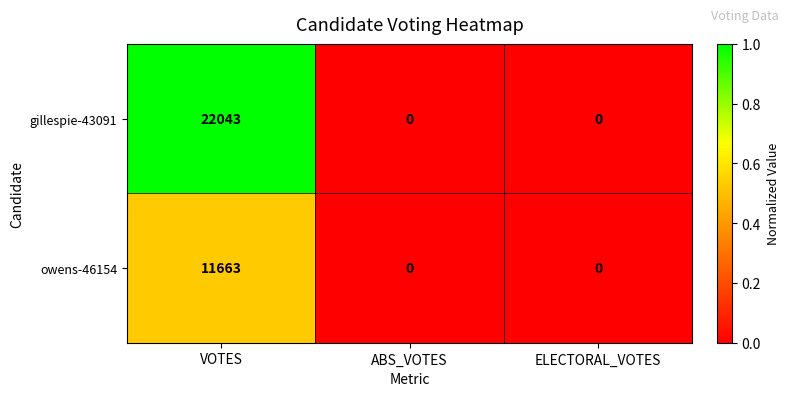

Between VOTES and ELECTORAL_VOTES, which series saw the biggest shift?

gillespie-43091